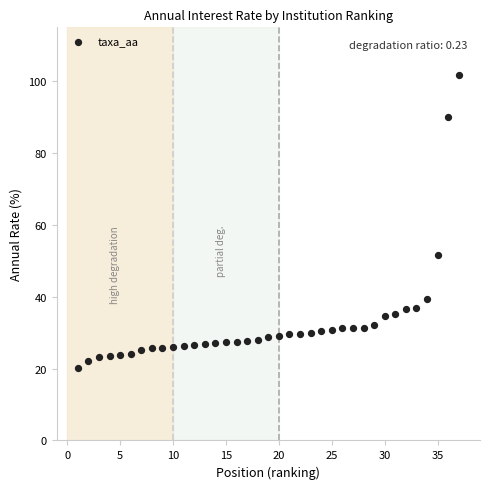

What Y value in the scatter plot is closest to 60?

51.7